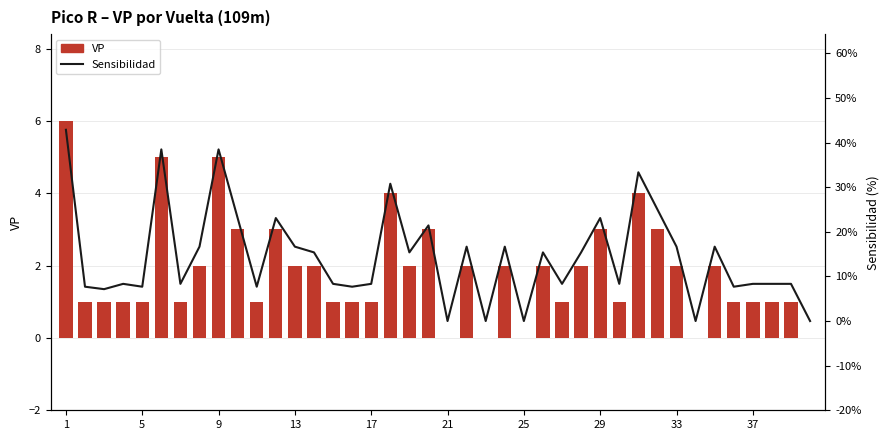

Reading left to right, extract all data points from this chart.

VP: 6.0	1.0	1.0	1.0	1.0	5.0	1.0	2.0	5.0	3.0	1.0	3.0	2.0	2.0	1.0	1.0	1.0	4.0	2.0	3.0	0.0	2.0	0.0	2.0	0.0	2.0	1.0	2.0	3.0	1.0	4.0	3.0	2.0	0.0	2.0	1.0	1.0	1.0	1.0	0.0
Sensibilidad: 42.9	7.7	7.1	8.3	7.7	38.5	8.3	16.7	38.5	23.1	7.7	23.1	16.7	15.4	8.3	7.7	8.3	30.8	15.4	21.4	0.0	16.7	0.0	16.7	0.0	15.4	8.3	15.4	23.1	8.3	33.3	25.0	16.7	0.0	16.7	7.7	8.3	8.3	8.3	0.0